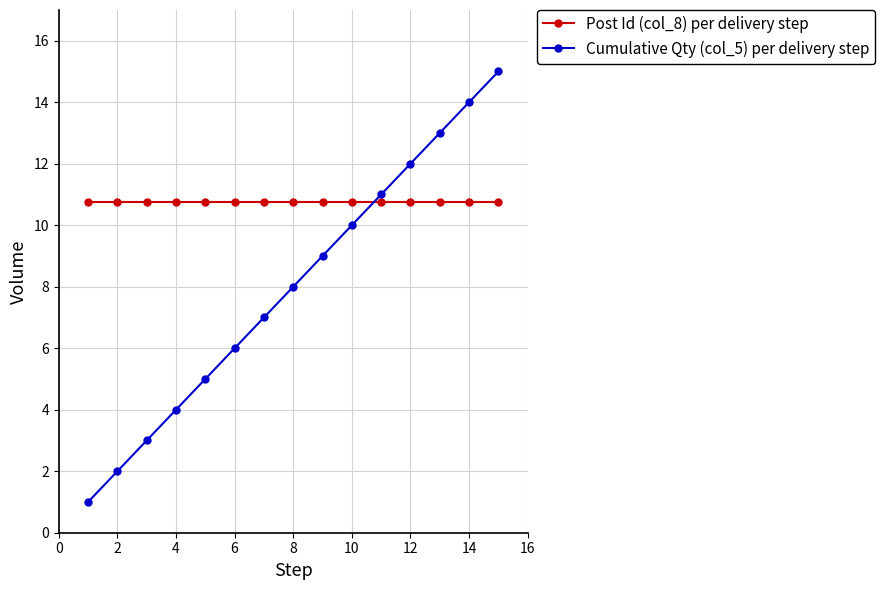

True or false: Cumulative Qty (col_5) per delivery step has more than 2 points higher than both neighbors.

False